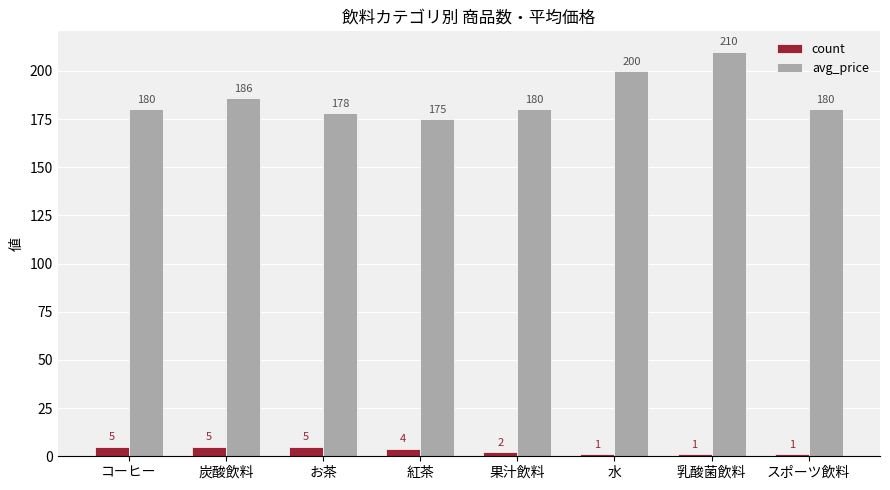

At how many categories does at least one series exceed 147?

8